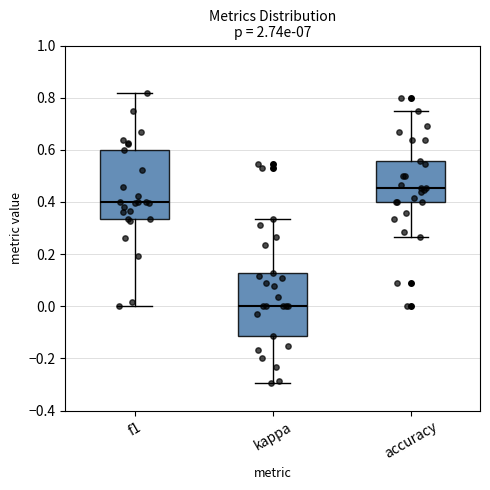

Reading left to right, transcribe this box plot: for each box, give where its median line is, the range the box spans, and where its two whiskers end, as read against the y-axis. The values are not printed on the chart, so give them approximately, as read against the axis.

f1: median 0.40, box 0.34 to 0.60, whiskers 0.00 to 0.82
kappa: median 0.00, box -0.12 to 0.12, whiskers -0.30 to 0.34
accuracy: median 0.46, box 0.40 to 0.56, whiskers 0.26 to 0.76